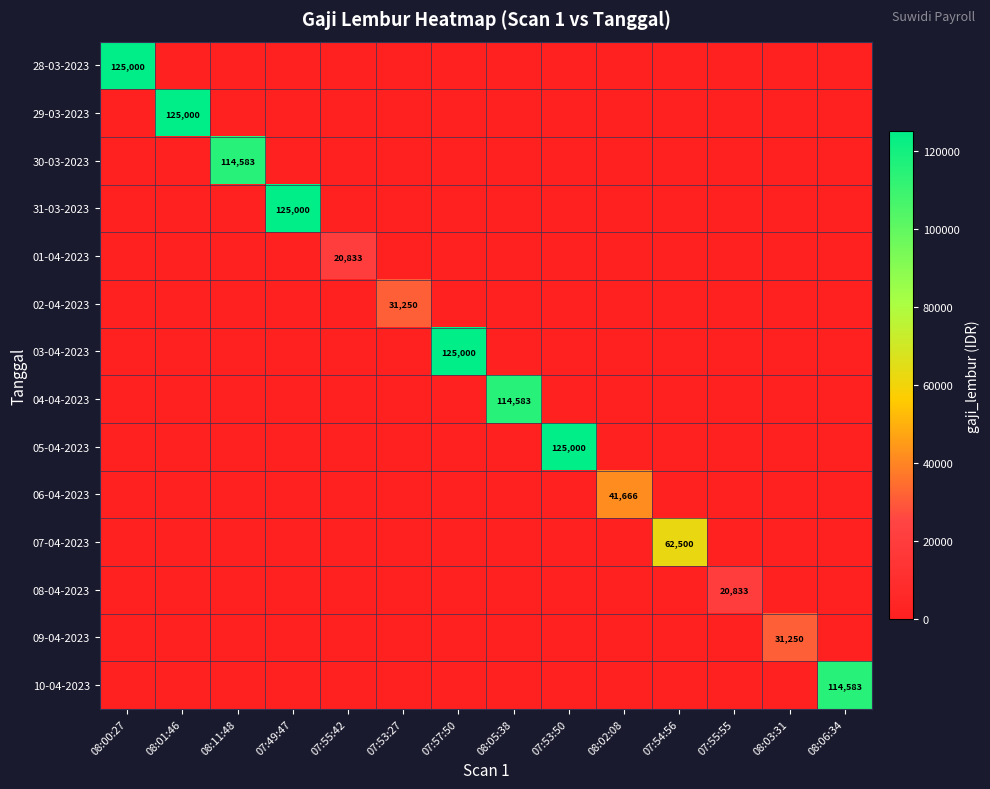

The 08-04-2023 series shows 13941.5 at 07:53:27. True or false?

False